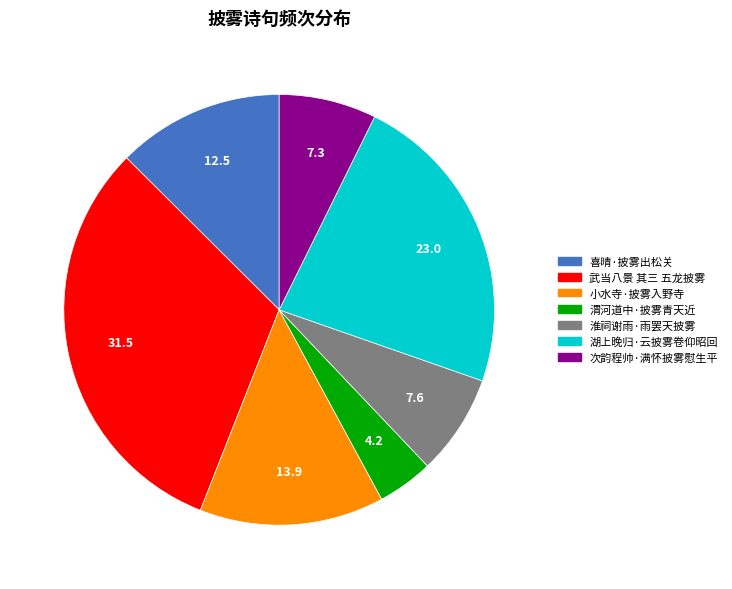

Which category has the biggest portion of the pie?

武当八景 其三 五龙披雾